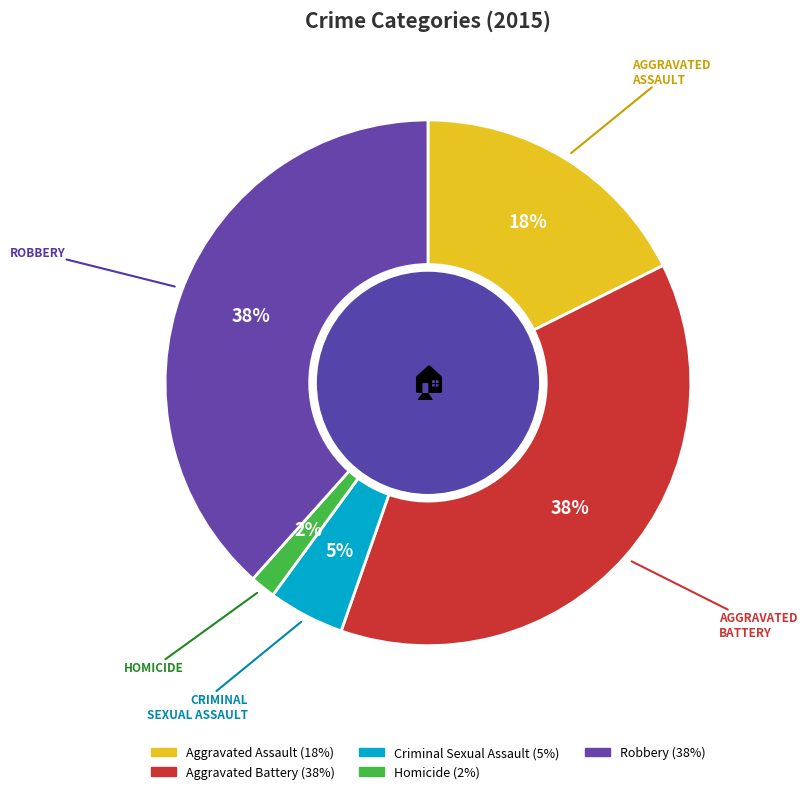

How many segments does this pie chart have?

5